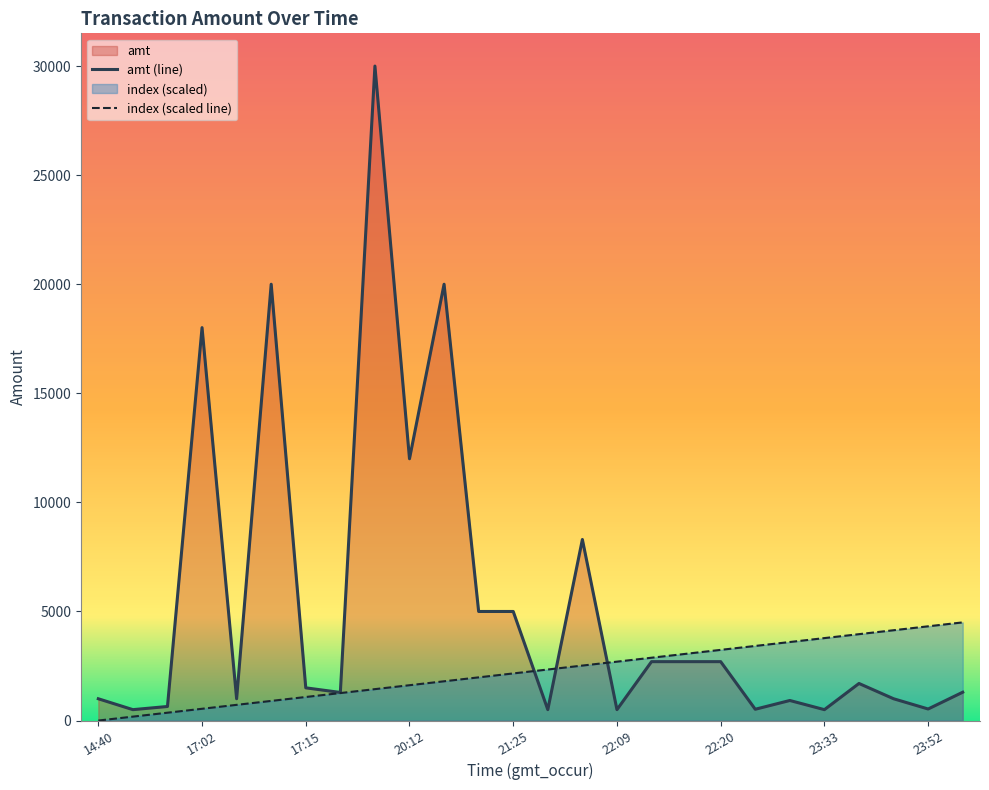

Reading right to left, what are all the values shown in this chart?

amt: 1299.0	530.0	1000.0	1700.0	499.9	920.0	518.0	2700.0	2700.0	2700.0	500.0	8300.0	500.5	5000.0	5000.0	20000.0	12000.0	30000.0	1288.0	1500.0	20000.0	1000.0	18011.0	645.0	500.0	999.0
index: 4500.0	4320.0	4140.0	3960.0	3780.0	3600.0	3420.0	3240.0	3060.0	2880.0	2700.0	2520.0	2340.0	2160.0	1980.0	1800.0	1620.0	1440.0	1260.0	1080.0	900.0	720.0	540.0	360.0	180.0	0.0